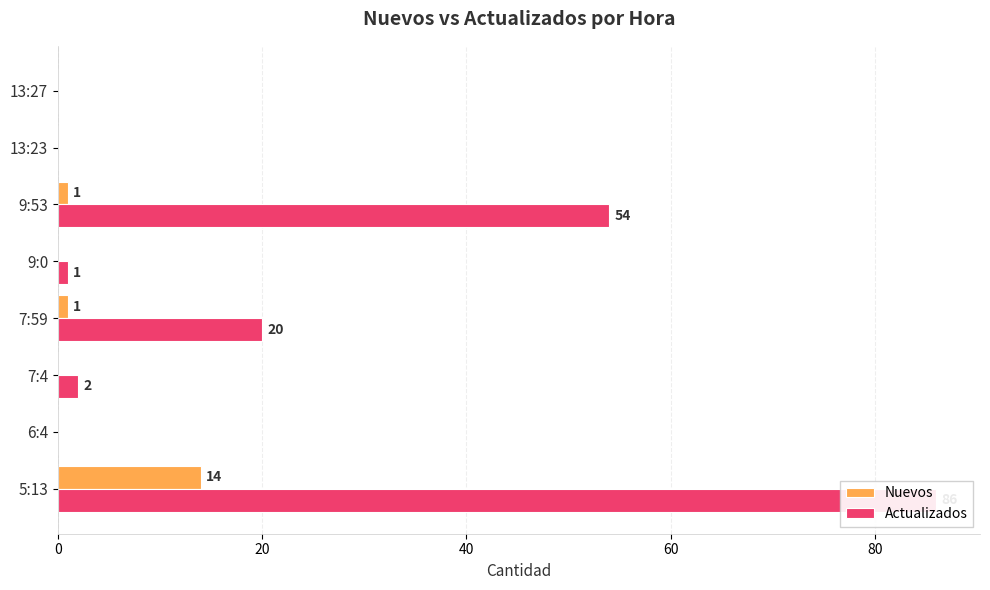

How many series are shown in this chart?

2